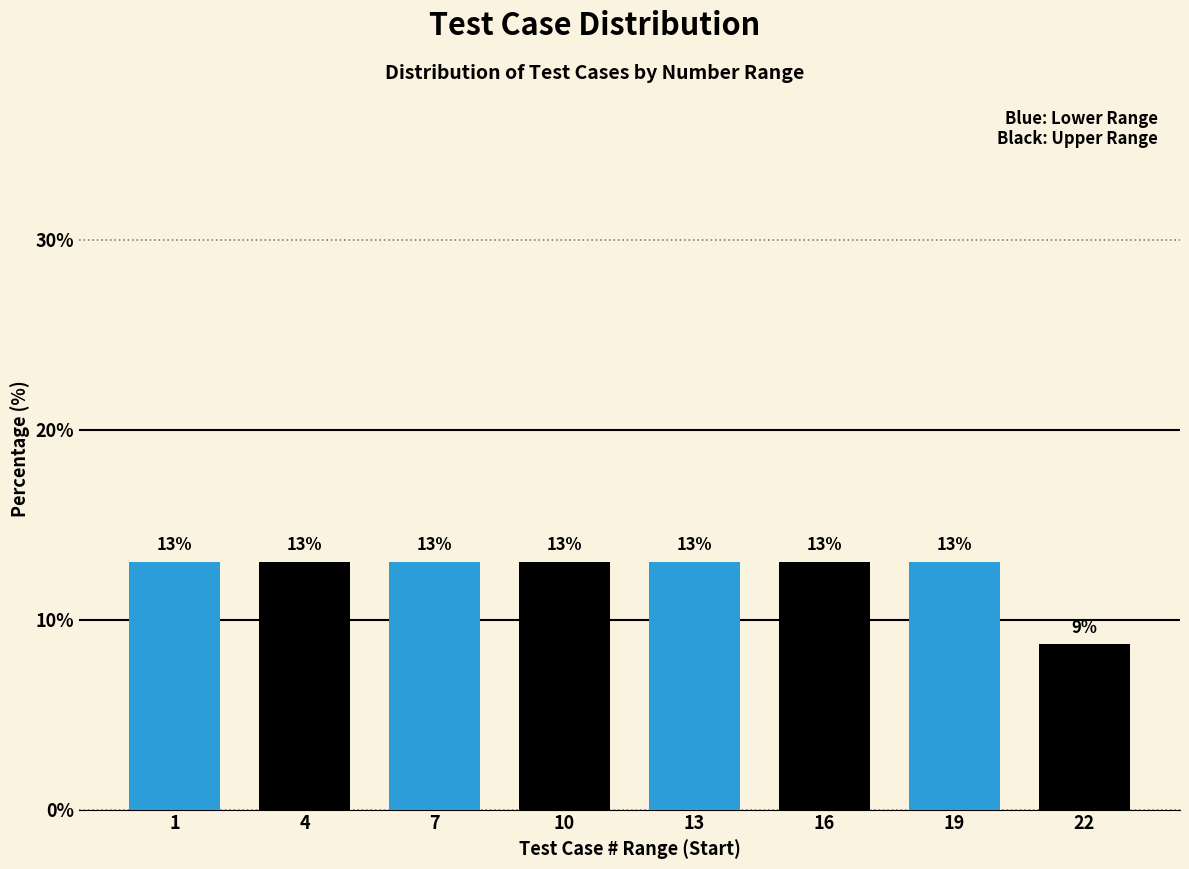

What is the value of the 6th bar from the left?

13.0